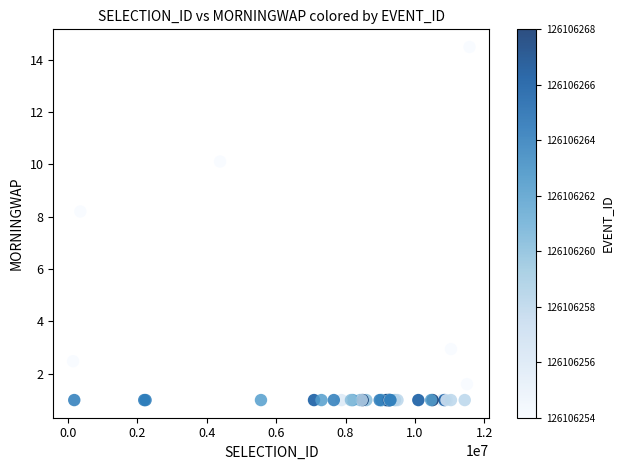

What Y value in the scatter plot is closest to 7?

8.2